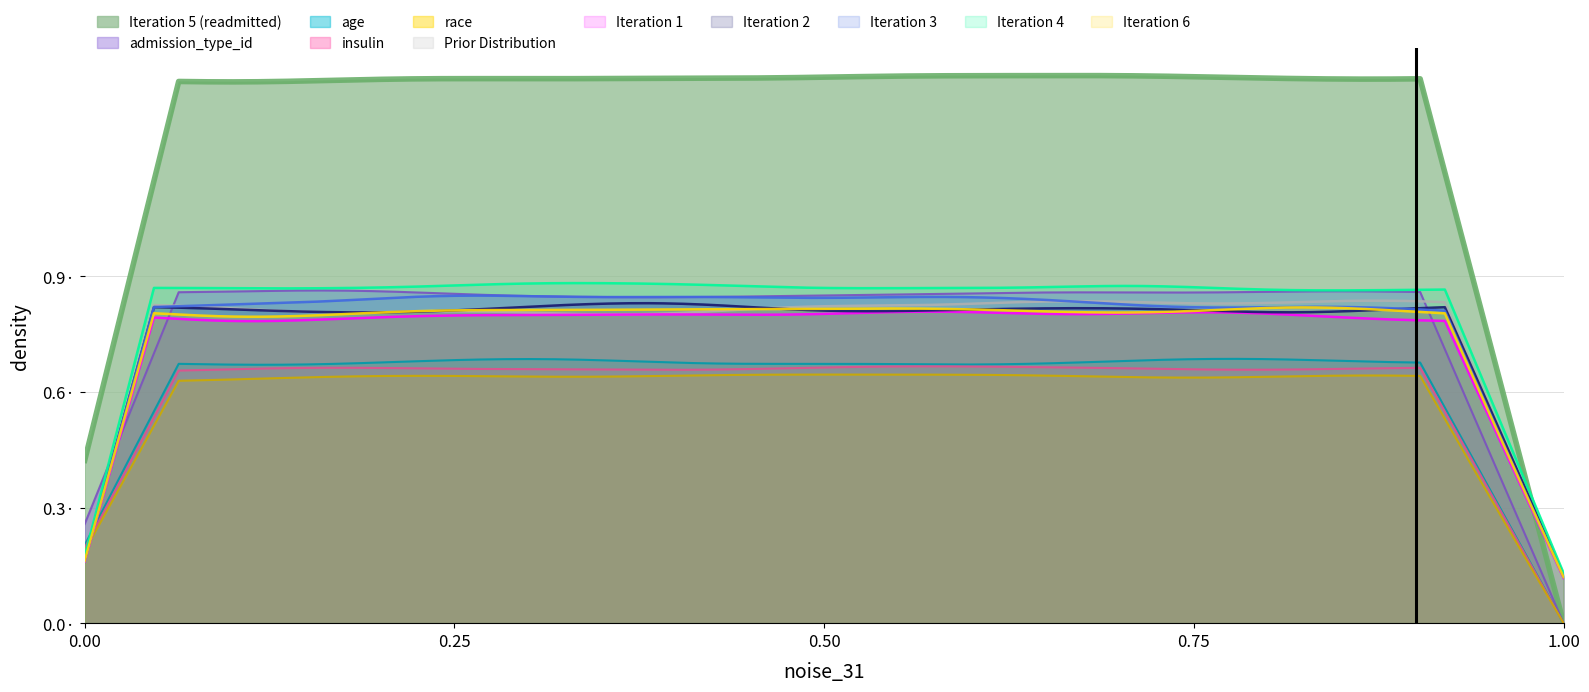

What is the greatest value displayed?

1.4